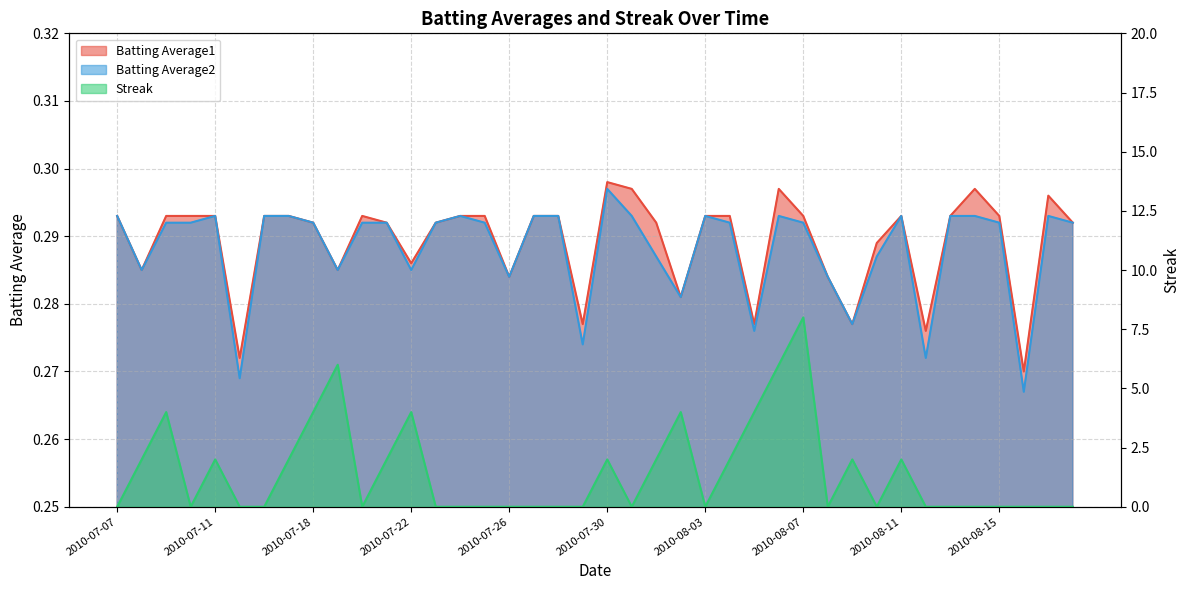

At which category is the sum across all series the highest?

2010-08-07